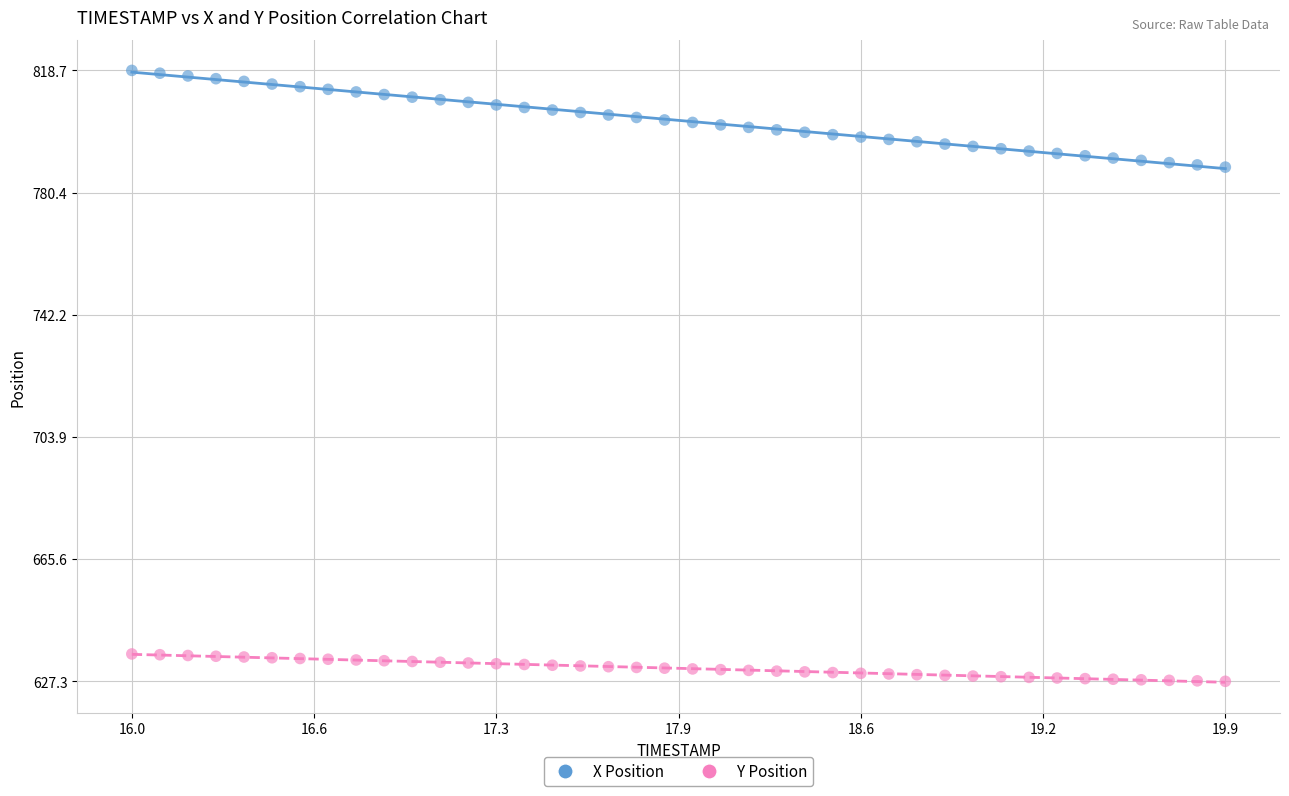

Which series reaches the minimum Y coordinate?

Y Position